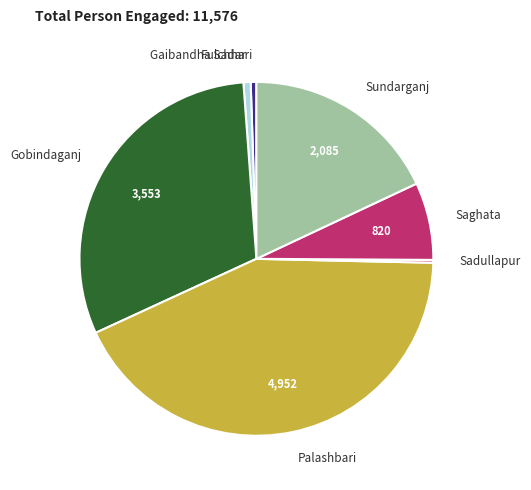

Does any single category account for the majority?

No